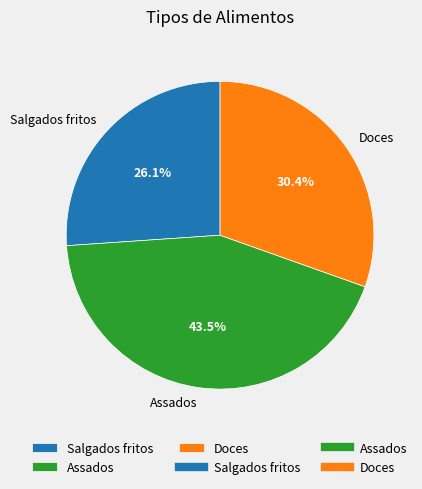

Is there any slice that represents more than half of the pie?

No